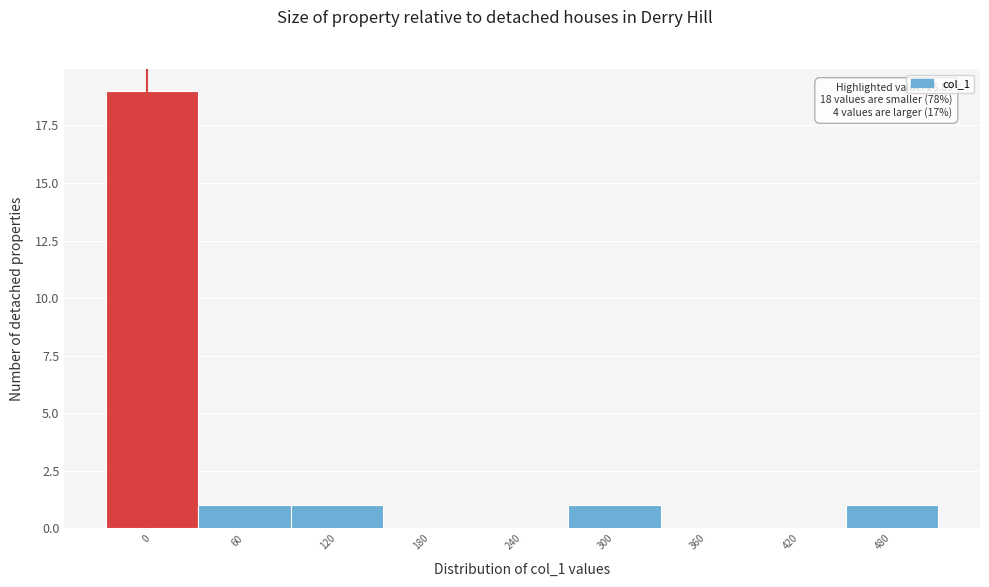

Reading left to right, transcribe all the data shown in this chart.

0=19	60=1	120=1	180=0	240=0	300=1	360=0	420=0	480=1